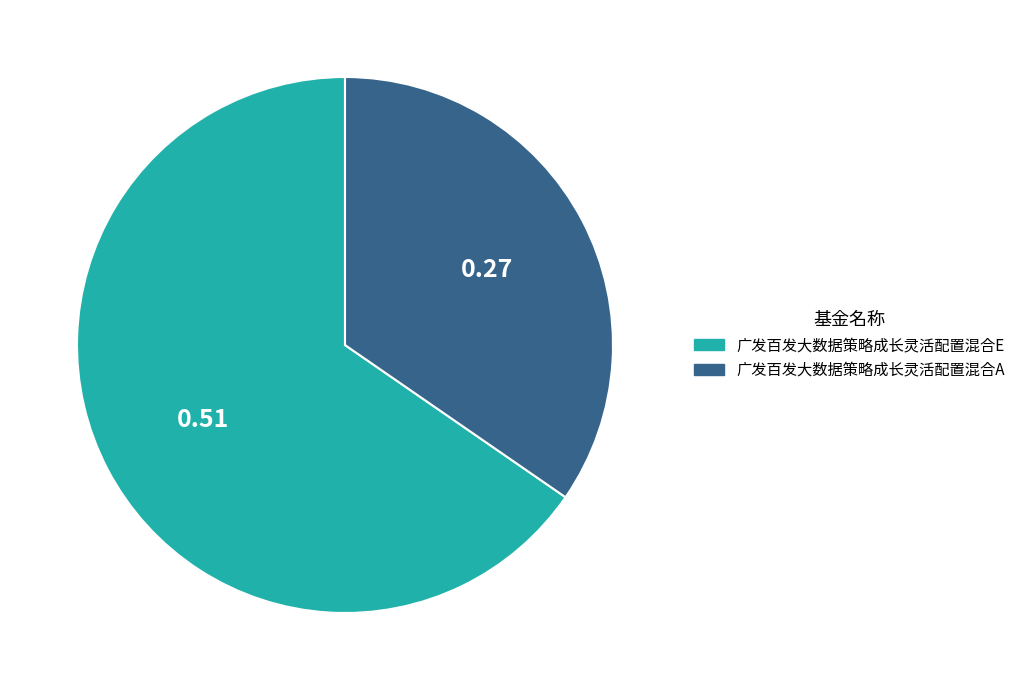

Which category accounts for the majority?

广发百发大数据策略成长灵活配置混合E